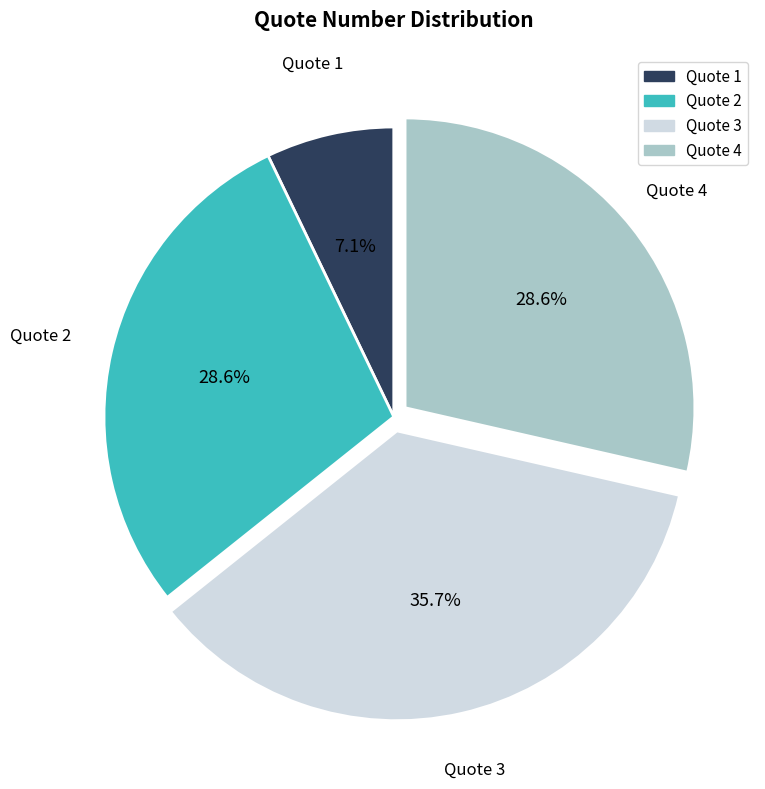

To the nearest percent, what is the difference between the largest and smallest slice percentages?

29%